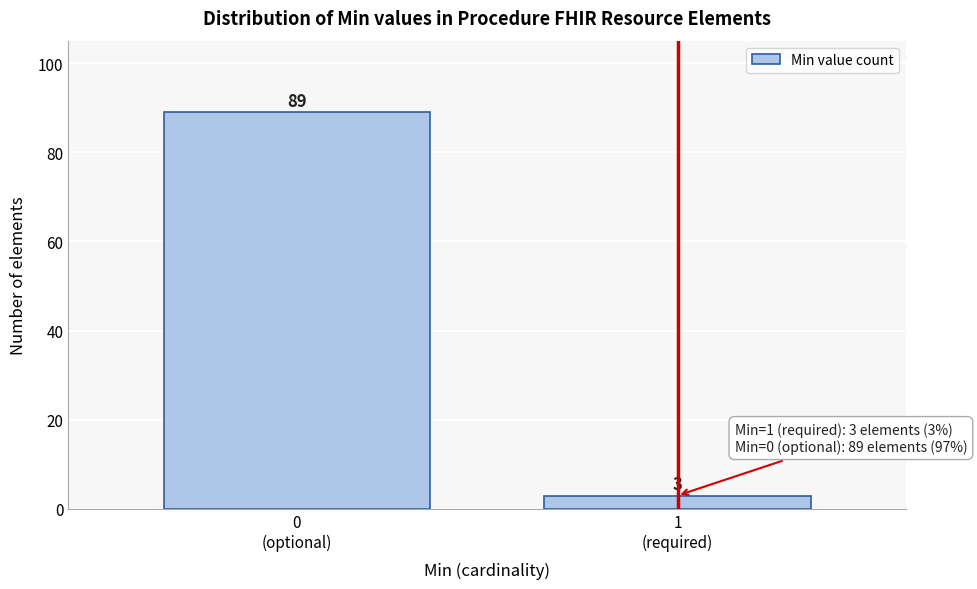

Reading left to right, extract all data points from this chart.

89	3